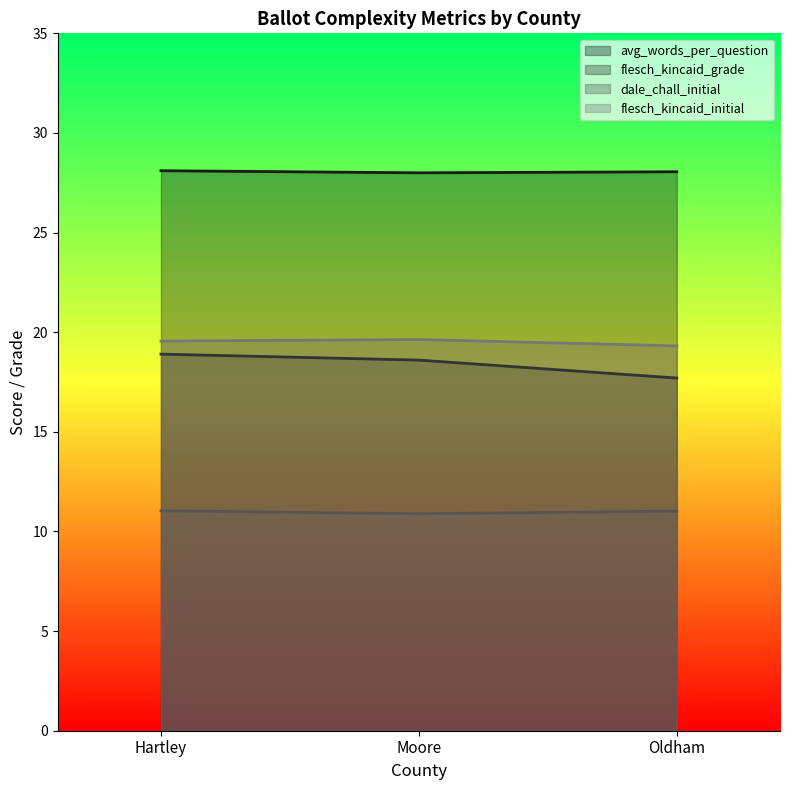

What is the total value across all series at Moore?

77.1